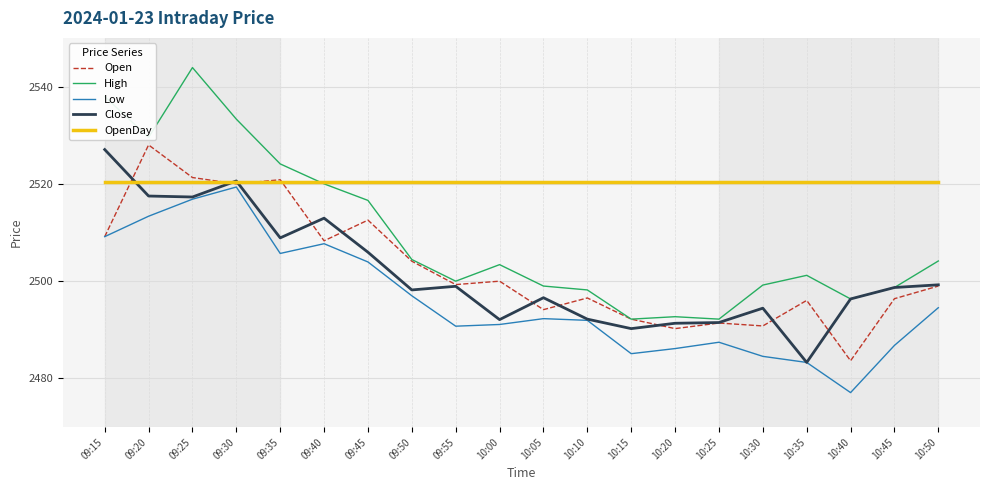

What position from the right is 10:45?

2